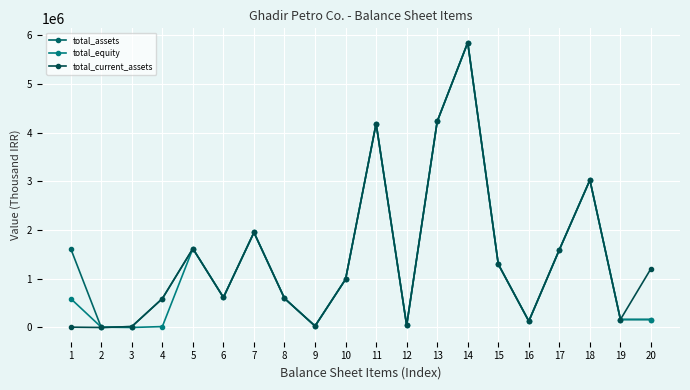

True or false: total_current_assets and total_equity cross at least once.

True